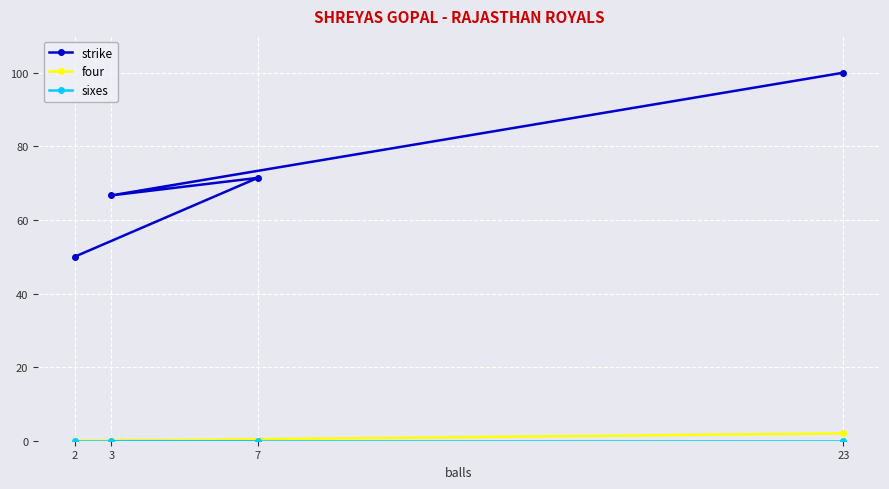

What is the greatest value displayed?

100.0